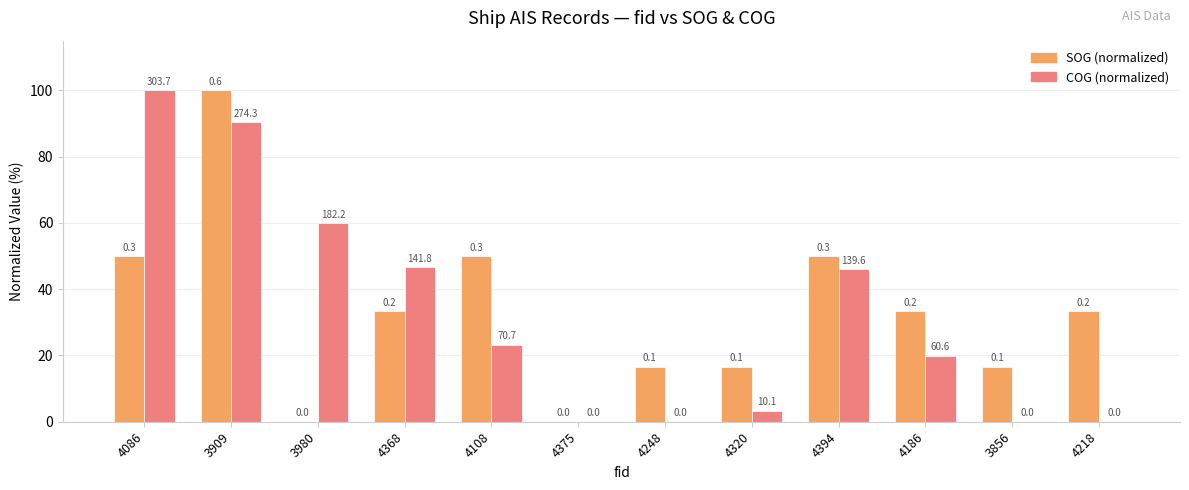

Are the bars grouped side by side (vs. stacked)?

Yes